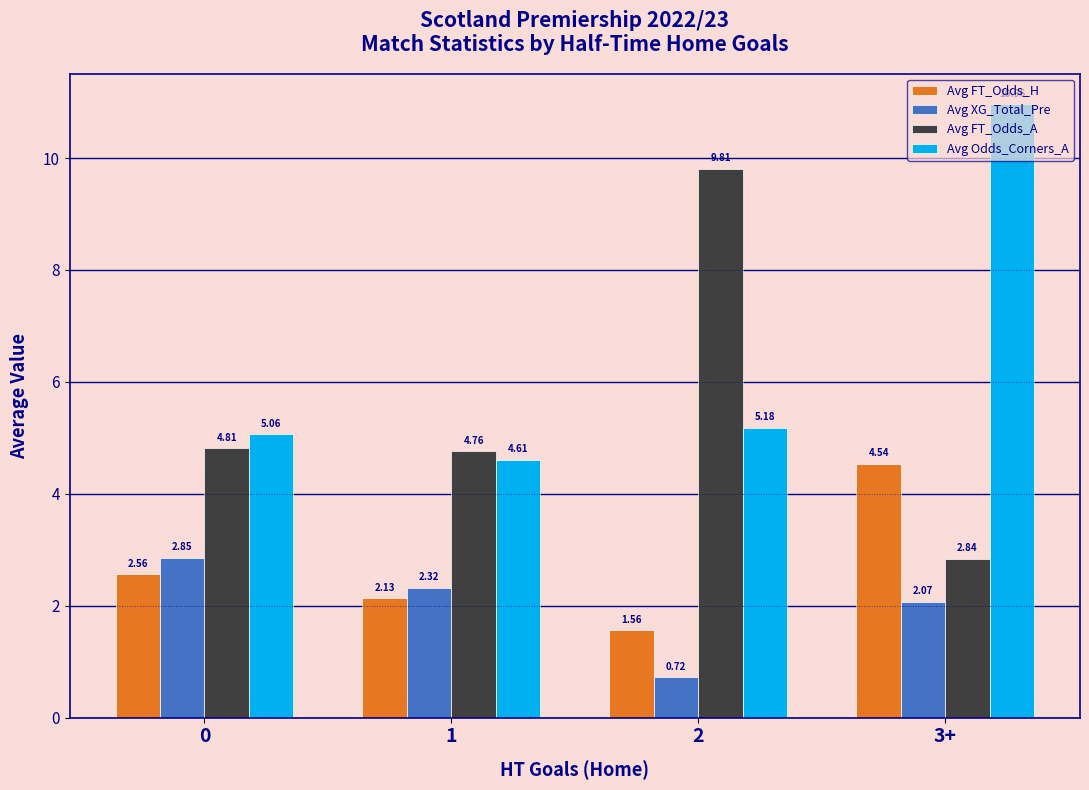

Rank the series by their maximum value, from highest to lowest.

Avg Odds_Corners_A, Avg FT_Odds_A, Avg FT_Odds_H, Avg XG_Total_Pre